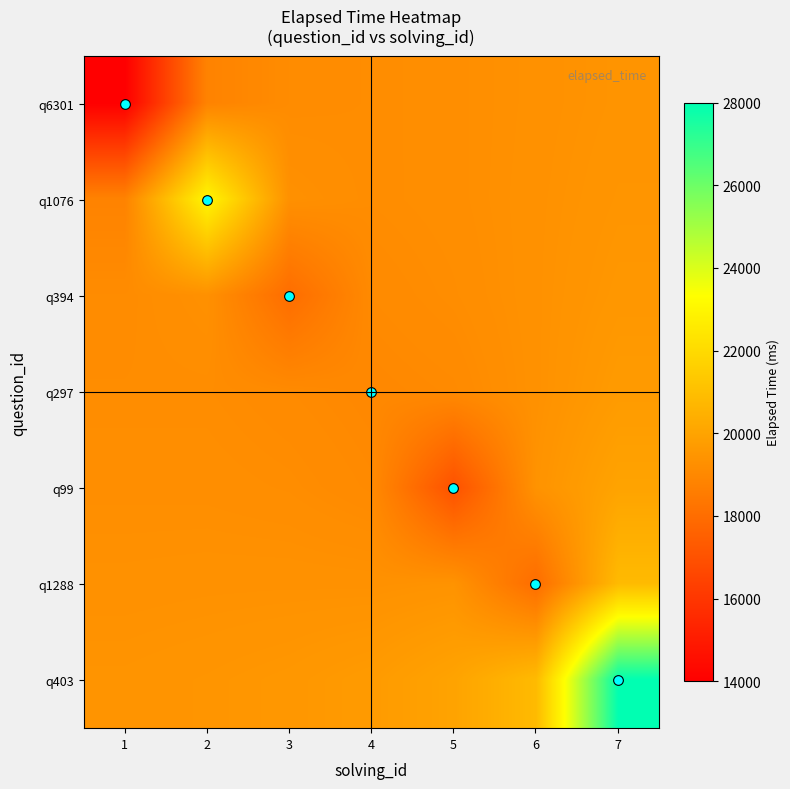

What is the spread (max minus min) of values at 4?

681.1